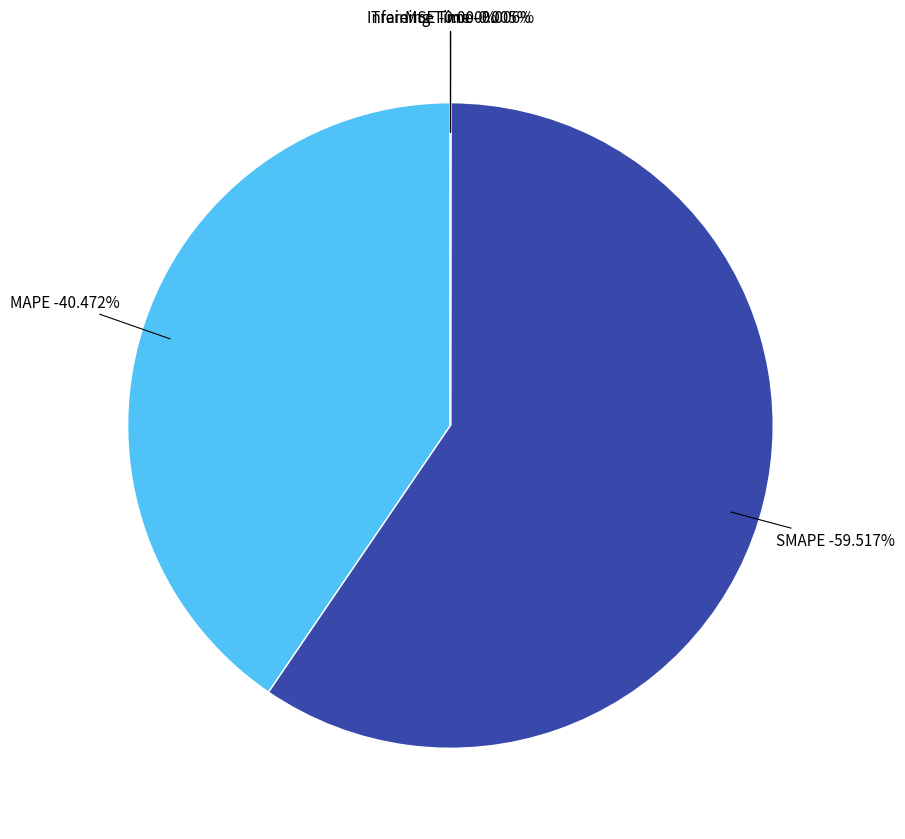

What percentage is the MAPE slice, to the nearest percent?

40%